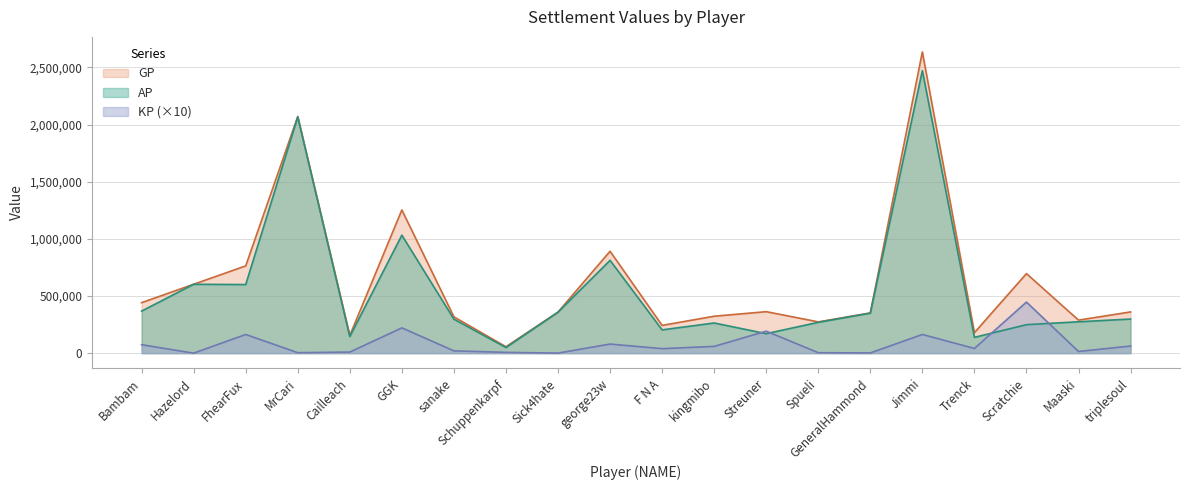

At how many categories does at least one series exceed 469774?

7